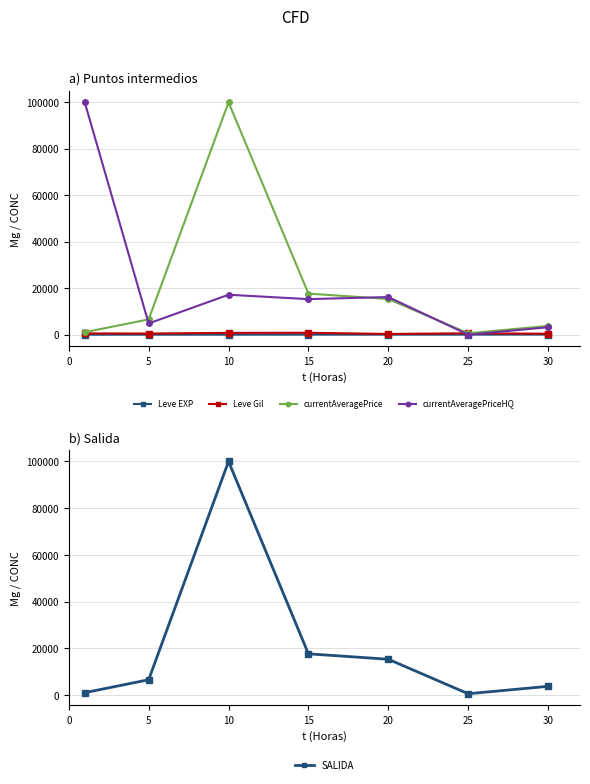

True or false: Leve EXP has more than 2 interior local peaks.

False